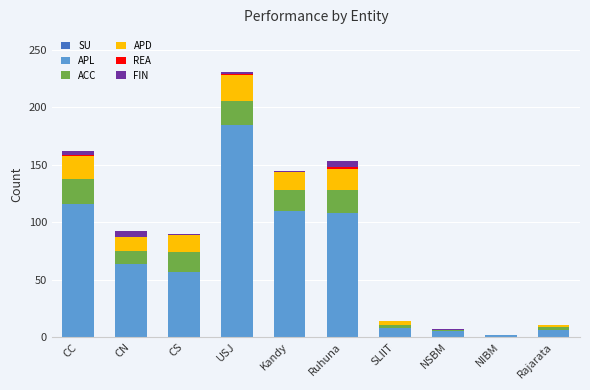

Is it true that APL equals 8 at SLIIT?

True